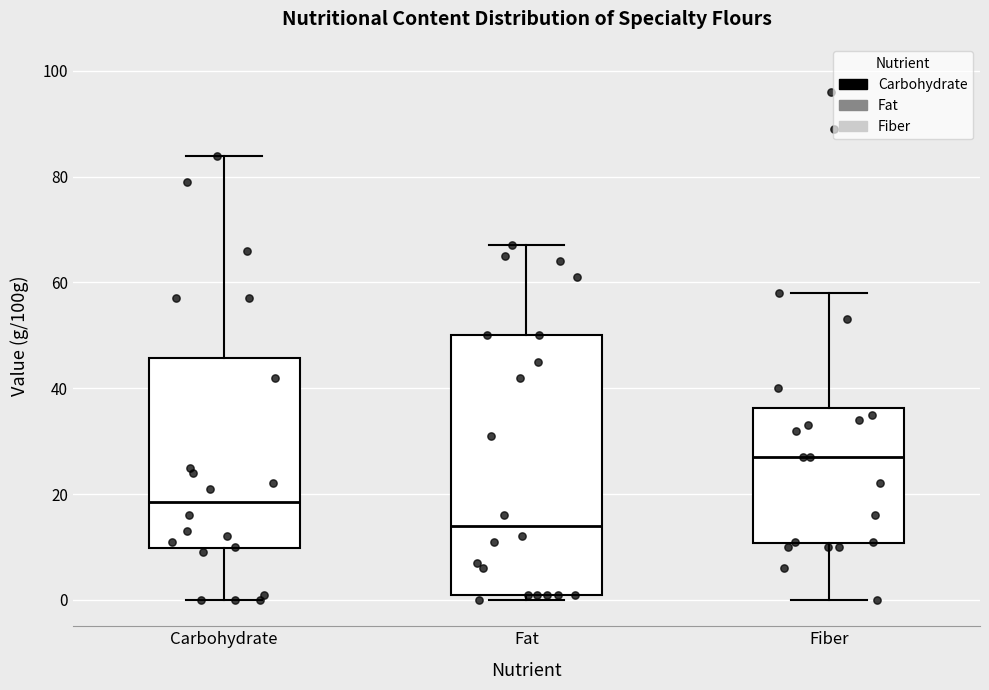

Which box has the highest median line?

Fiber